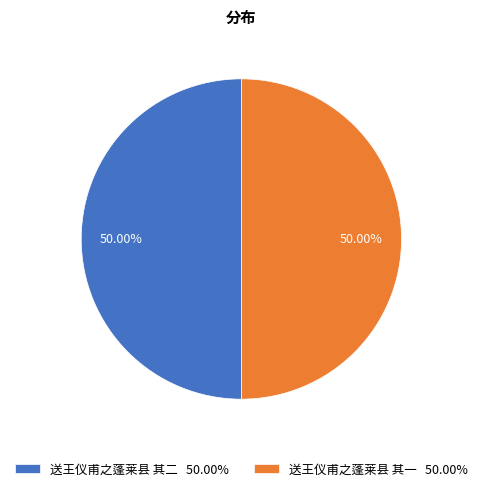

To the nearest percent, what is the average slice percentage?

50%